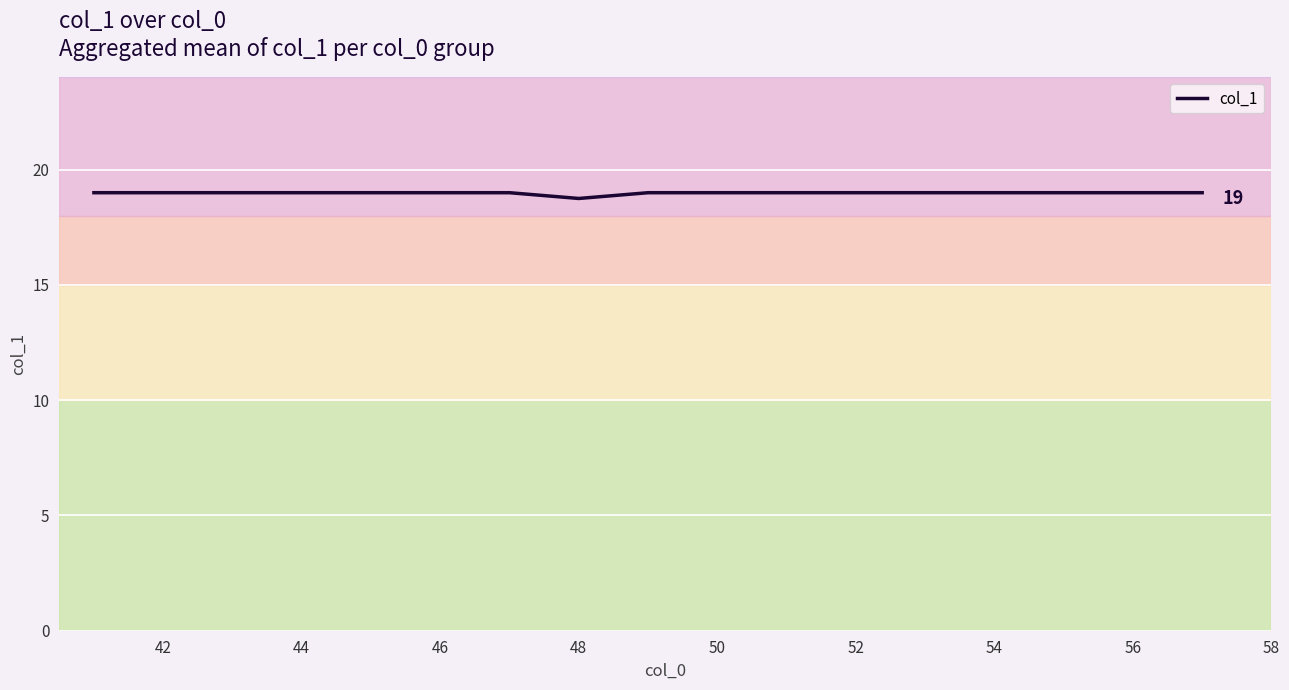

What is the greatest value displayed?

19.0